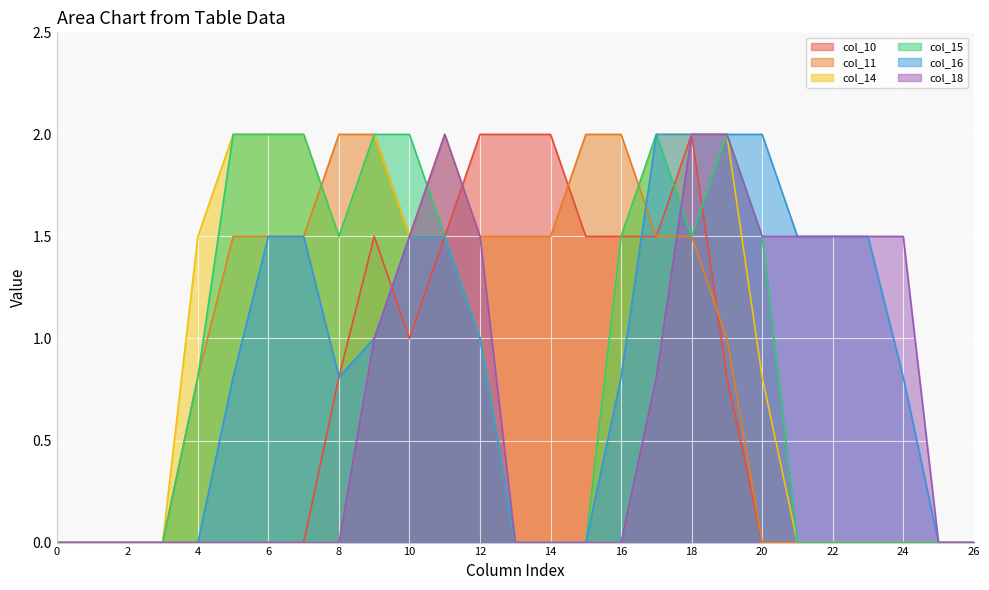

What is the sum of the col_16 values at 16 and 5?

1.6